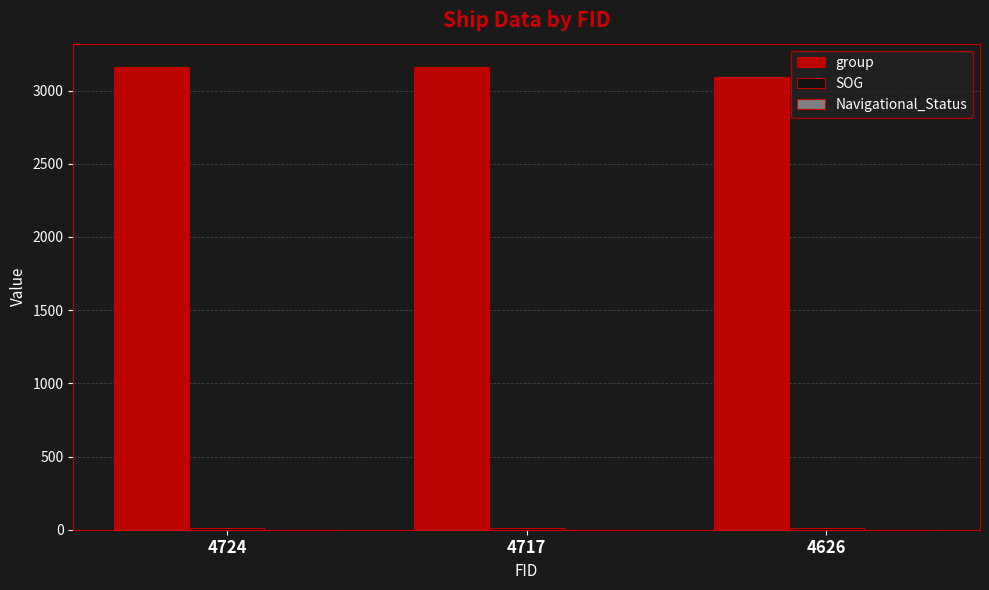

At which label is group closest to 3125?

4717